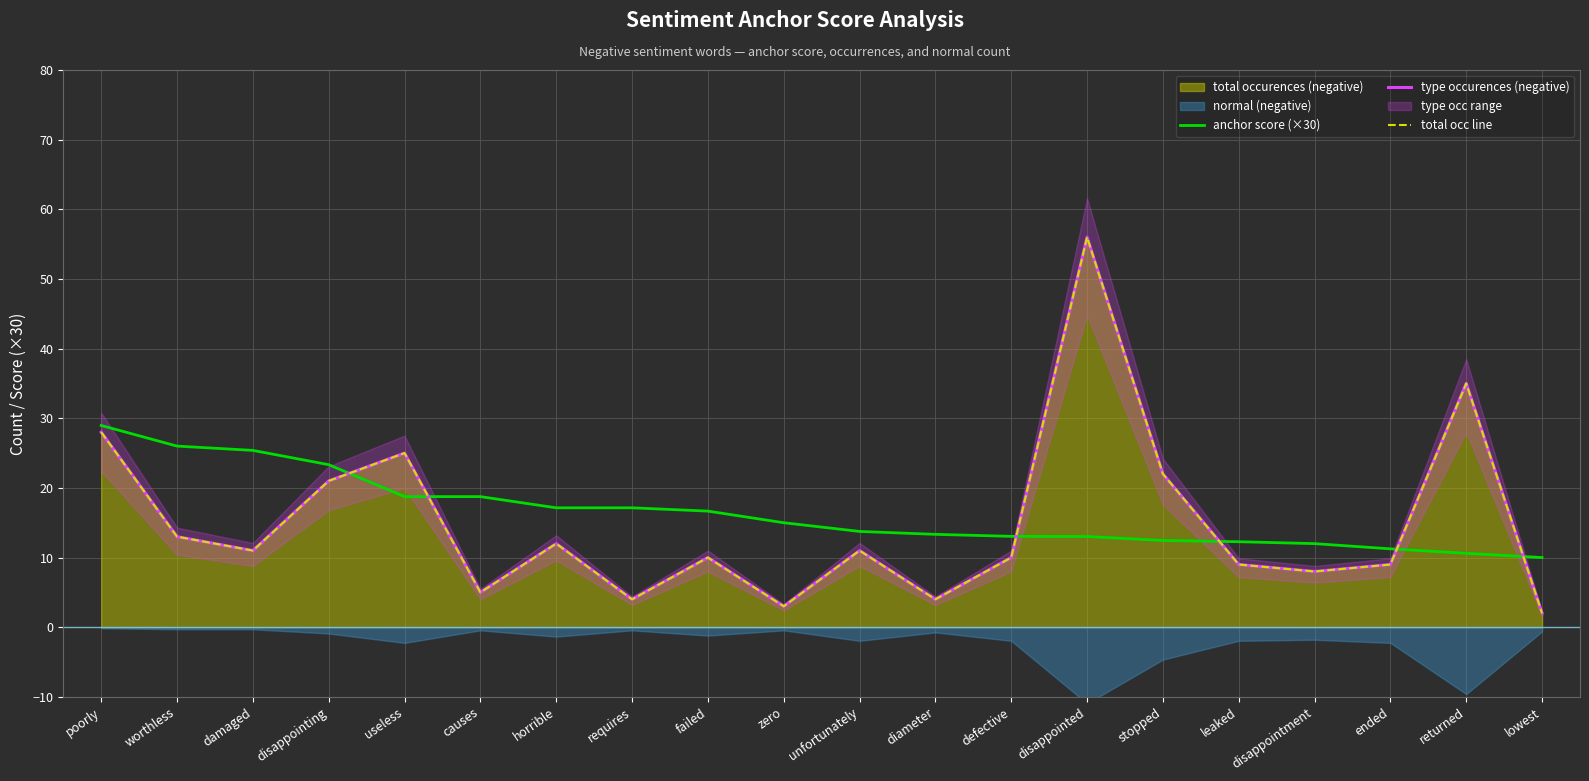

Where does the type occurences (negative) series first go above 11?

poorly